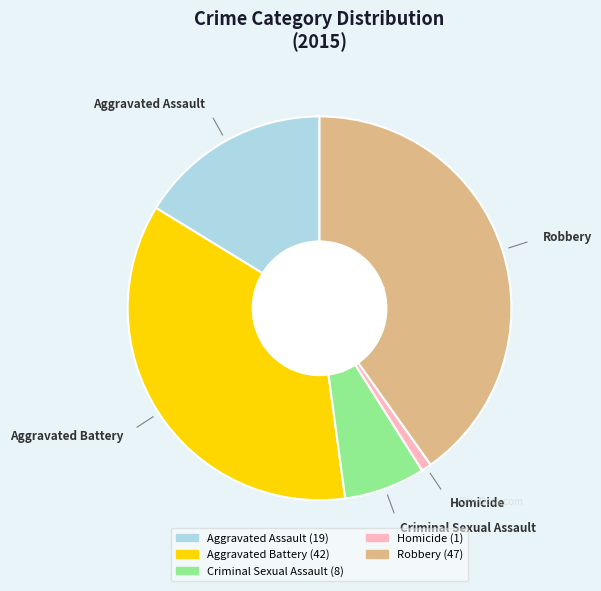

Is it true that Homicide is 11% of the pie?

False